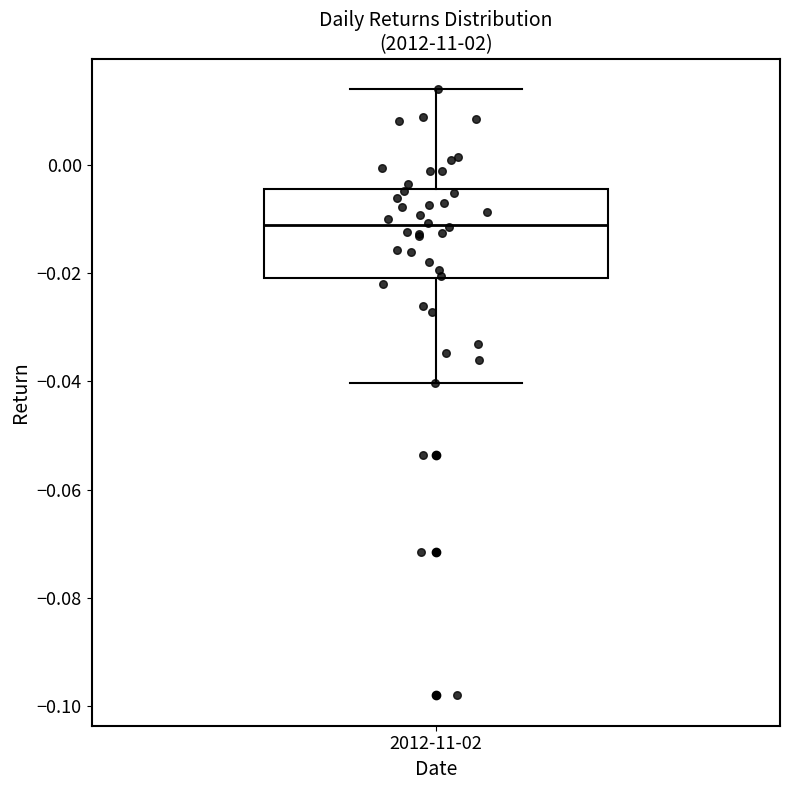

Read this box plot against the y-axis: the position of the median line, the range covered by the box, and the ends of both whiskers. The values are not printed on the chart, so give them approximately, as read against the axis.

median -0.012, box -0.020 to -0.004, whiskers -0.040 to 0.014